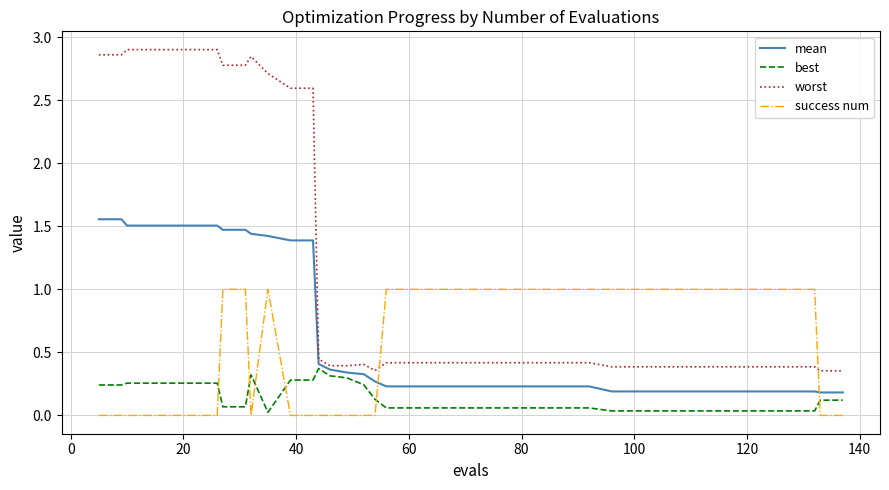

Which series has the largest total across all categories?

worst